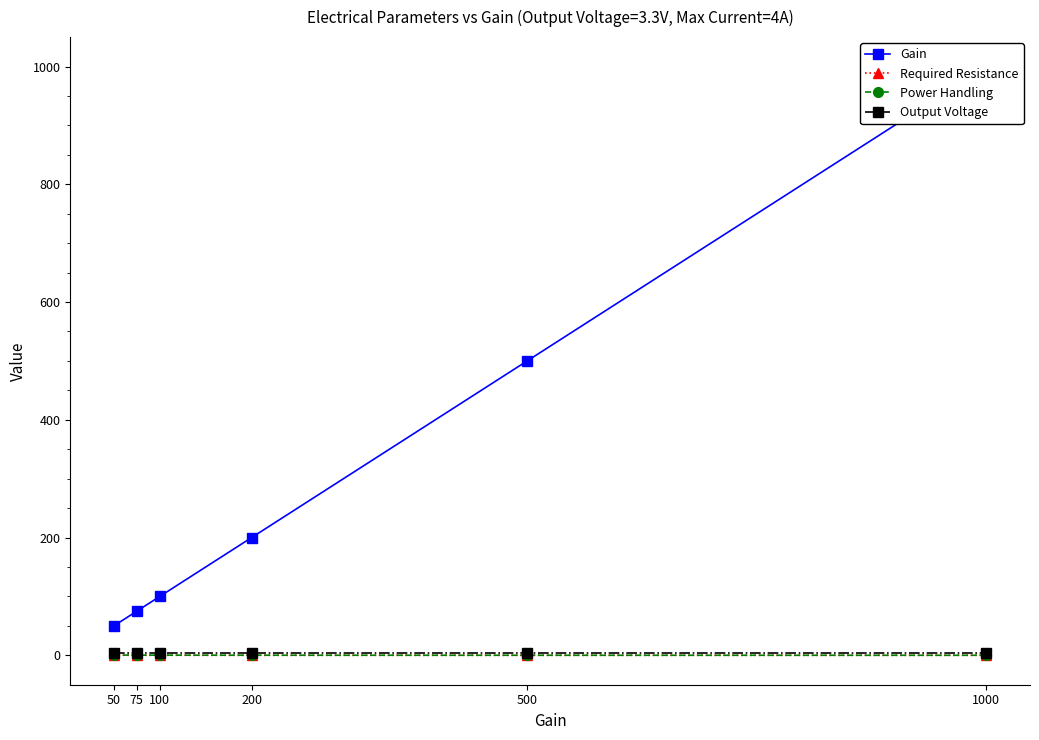

What are all the series names shown in the legend?

Gain, Required Resistance, Power Handling, Output Voltage